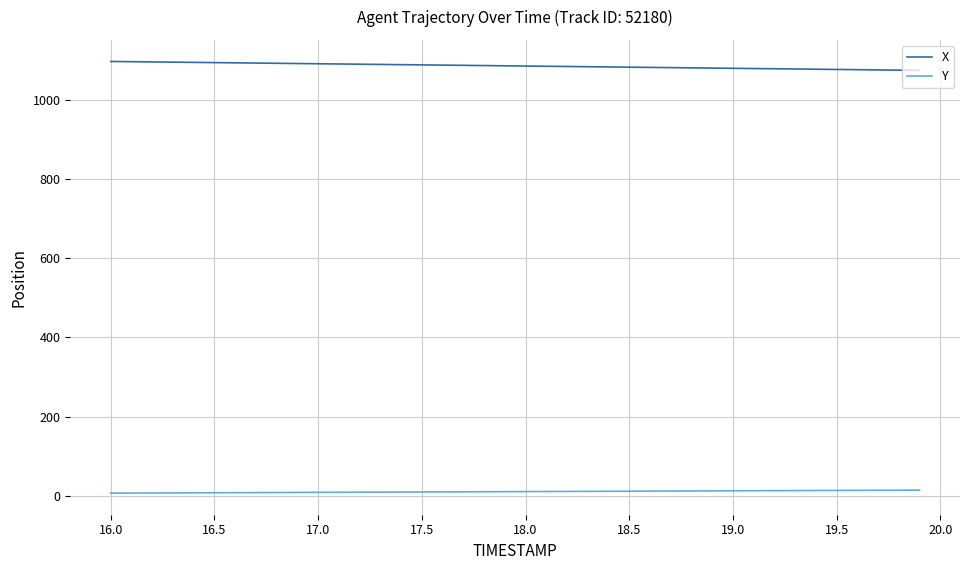

True or false: X and Y intersect in this chart.

False